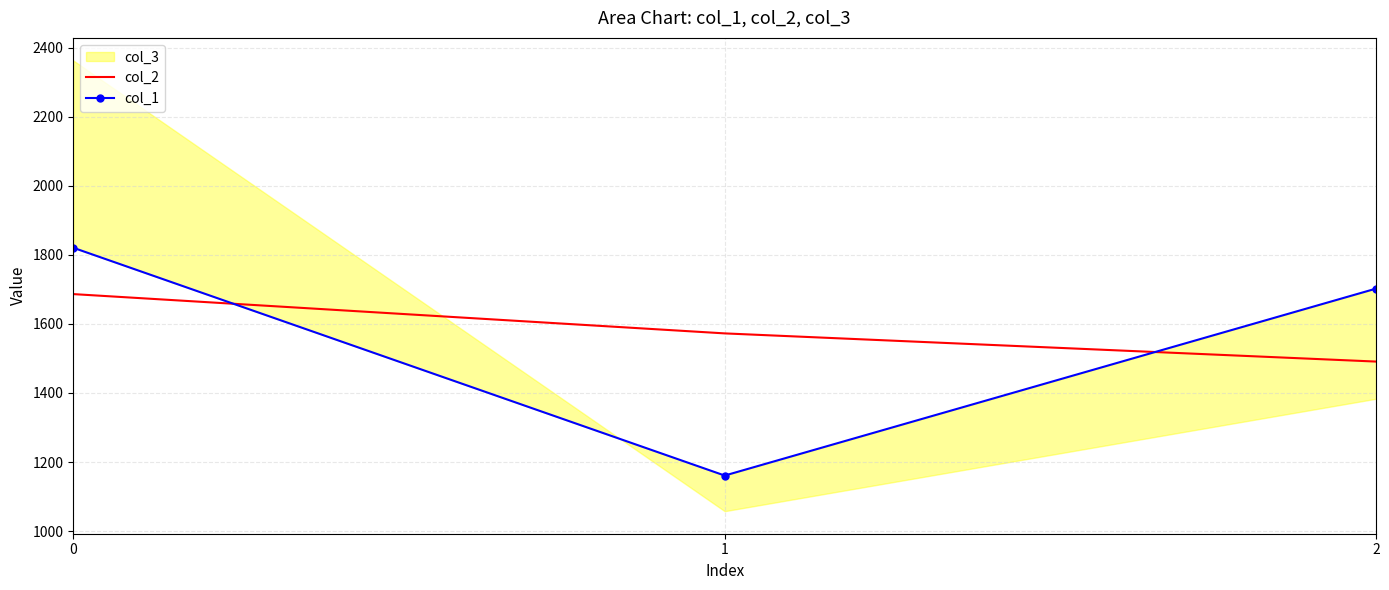

Rank the categories by col_2 value from highest to lowest.

0, 1, 2